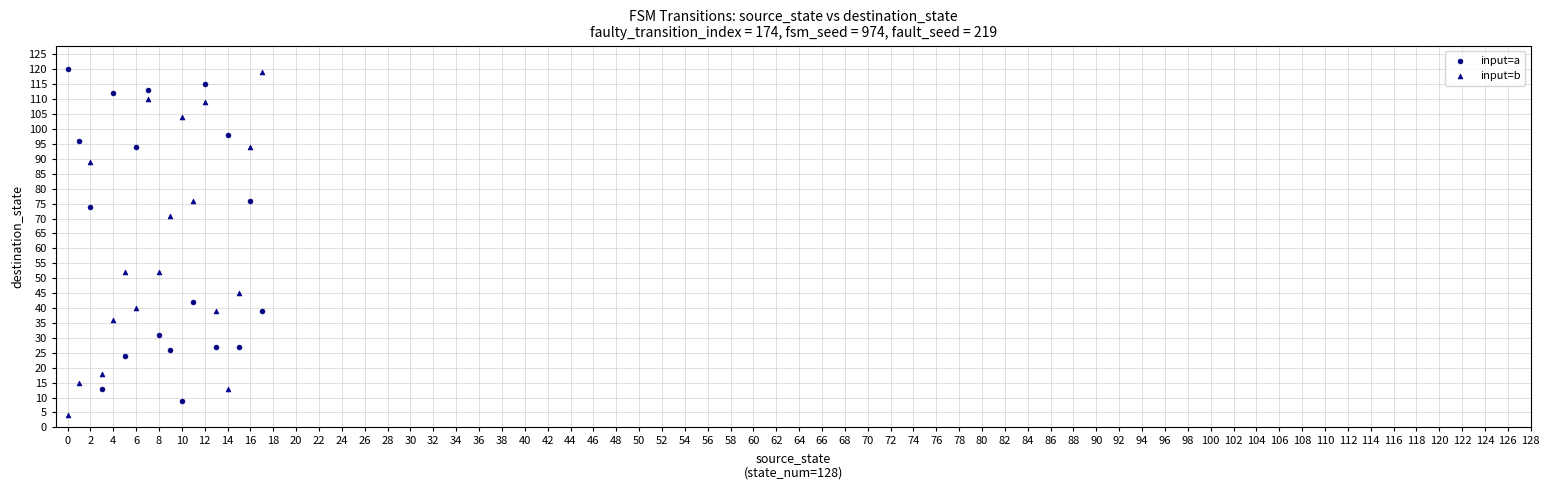

In the input=a series, what Y value is closest to 64?

74